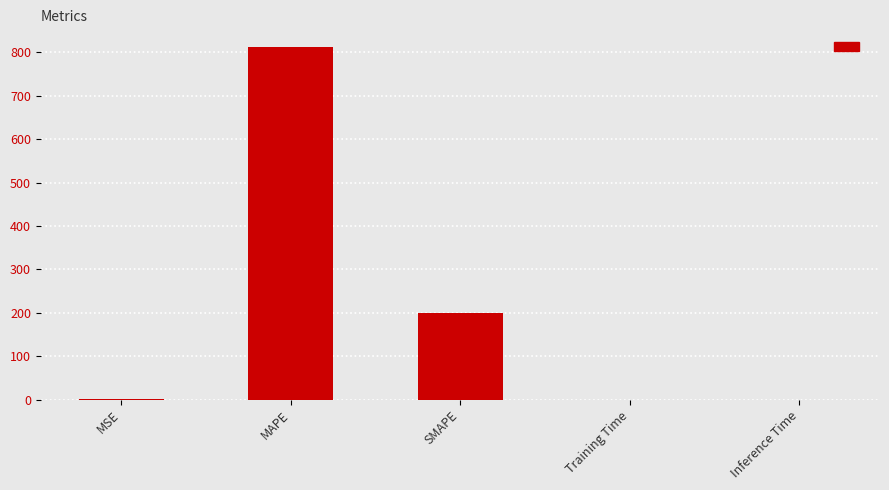

At which label is the value closest to 406?

SMAPE